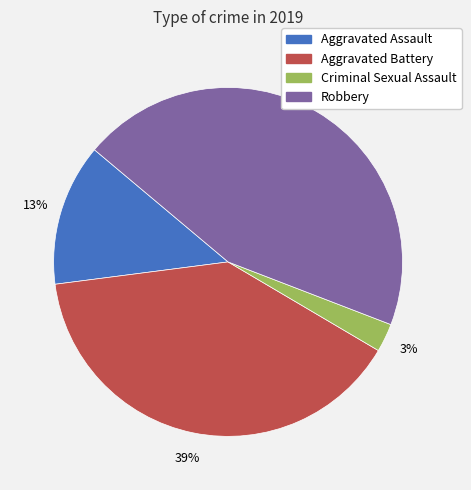

How many slices are in this pie chart?

4